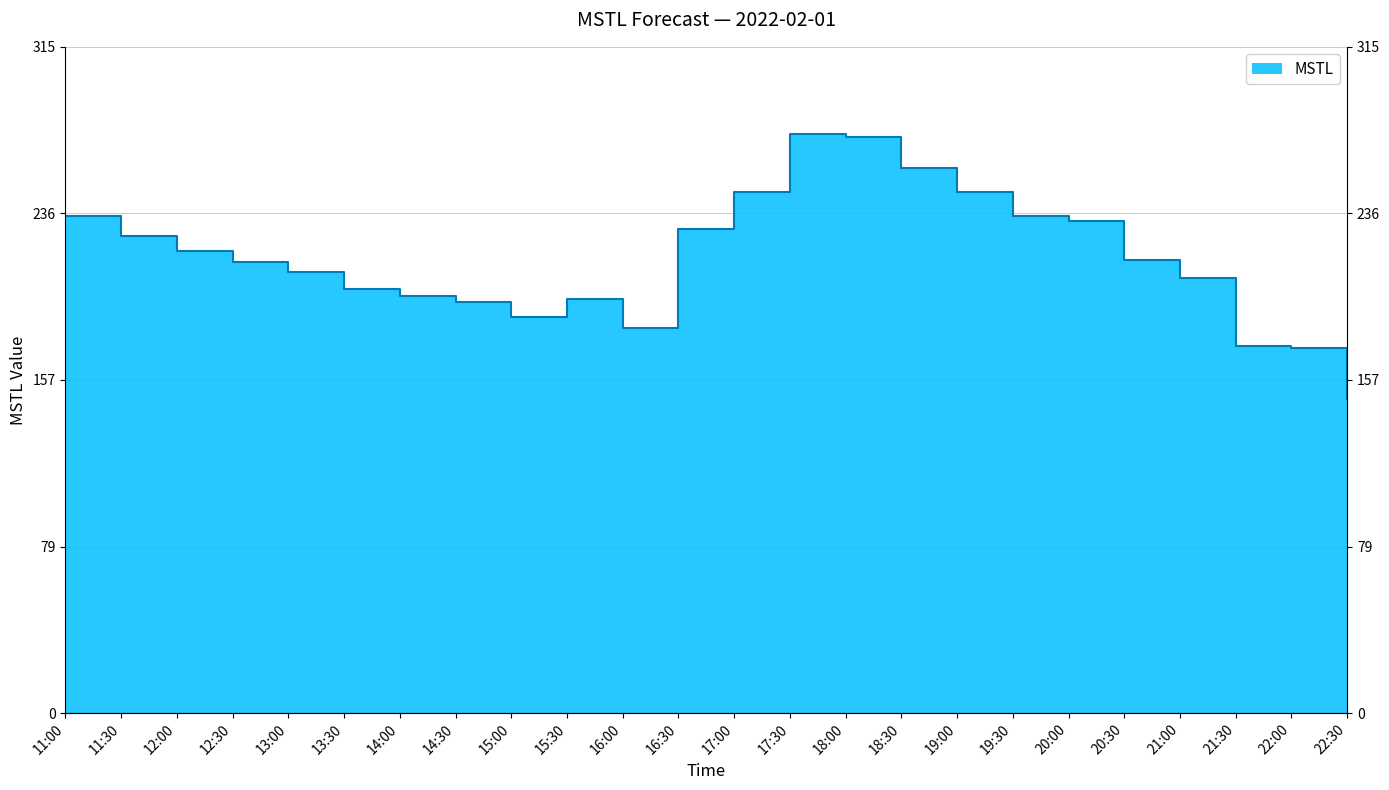

Reading left to right, transcribe all the data shown in this chart.

235.2	225.7	218.5	213.4	208.7	200.6	197.1	194.6	187.4	195.9	182.2	228.6	246.4	273.9	272.3	257.7	246.4	235.1	232.5	214.1	205.6	173.4	172.8	148.3